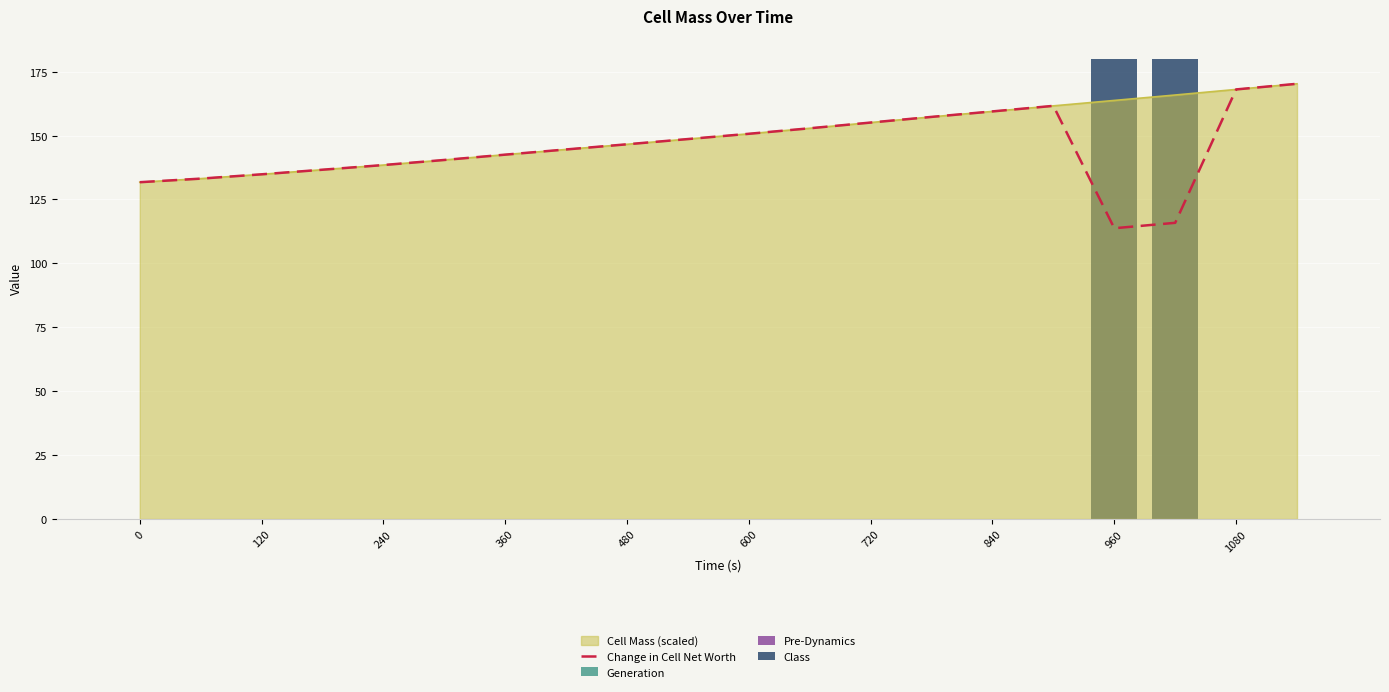

The value of Cell Mass (scaled) at 240 is 204.1. True or false?

False